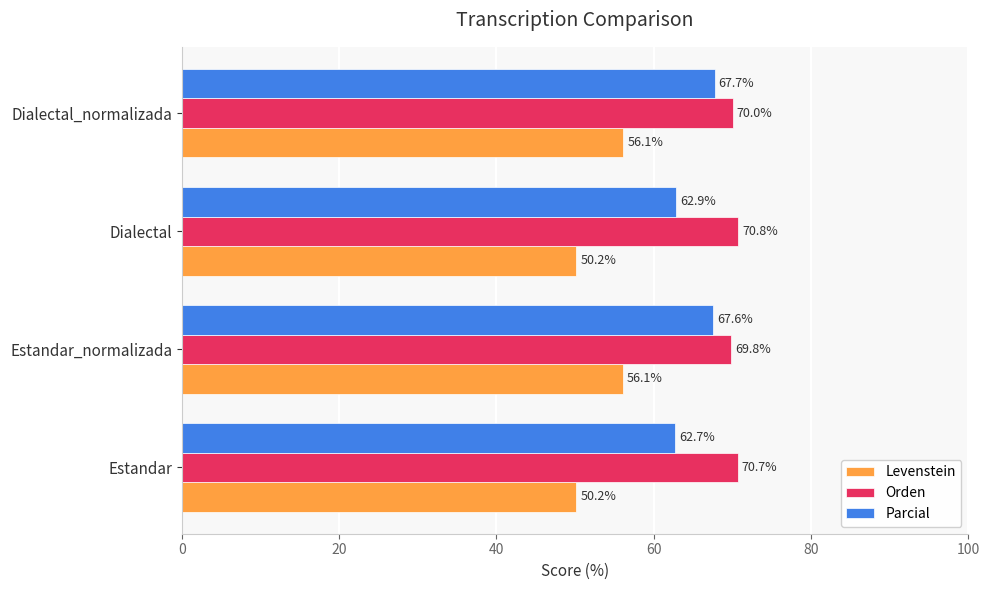

List the series in order of their overall mean, highest first.

Orden, Parcial, Levenstein